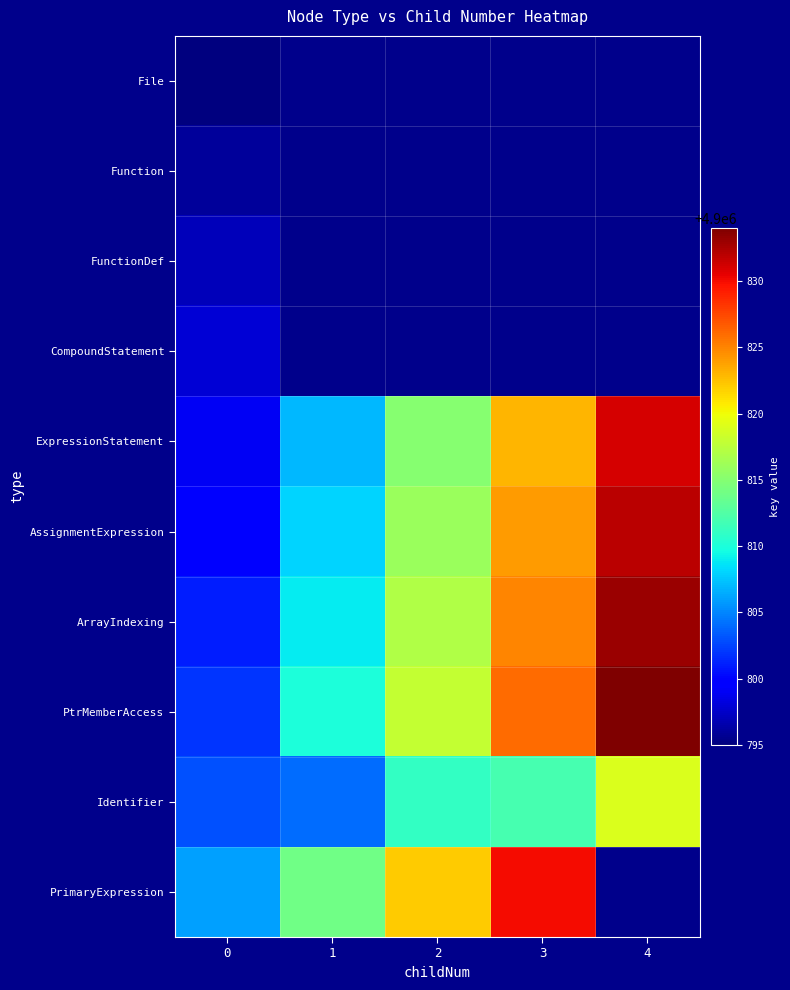

Is it true that Identifier equals 4900819.0 at 4?

True